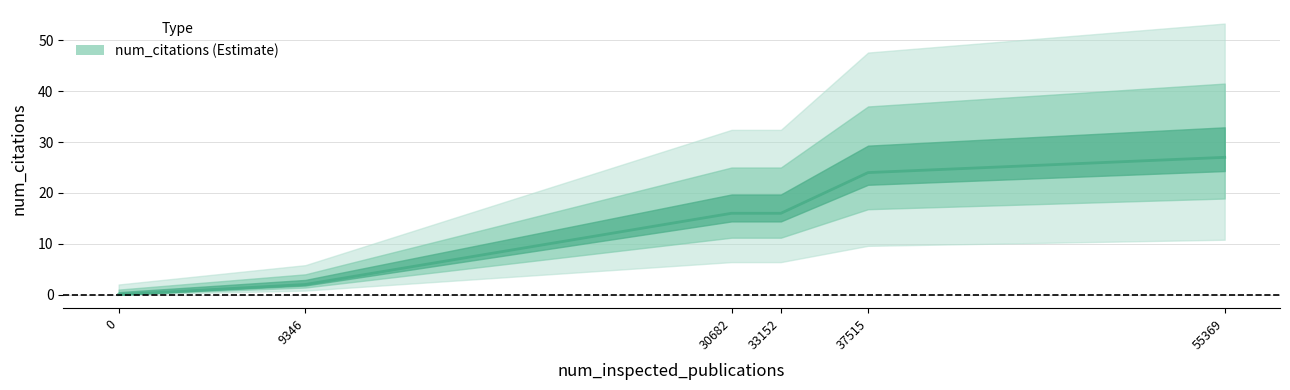

Where does the data first go above 16?

37515